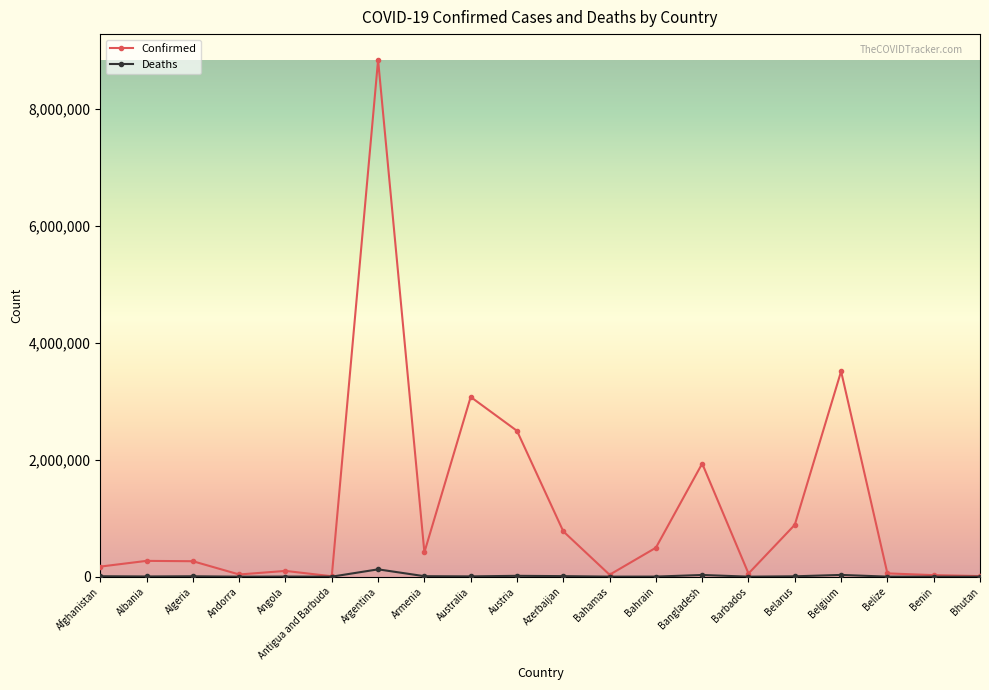

What is the sum of all Confirmed values?

23460225